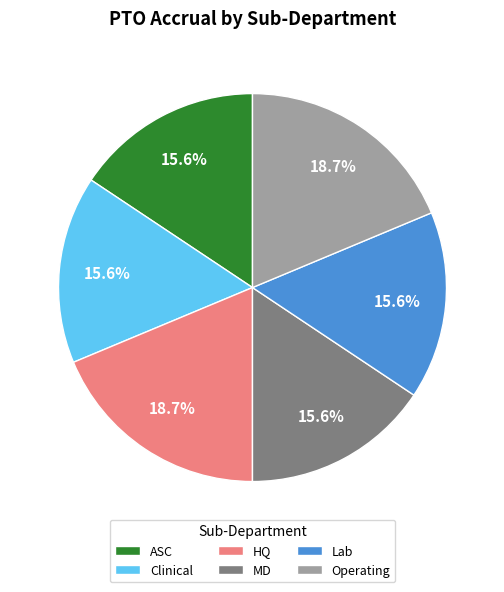

Do MD and HQ together represent more than half of the pie?

No